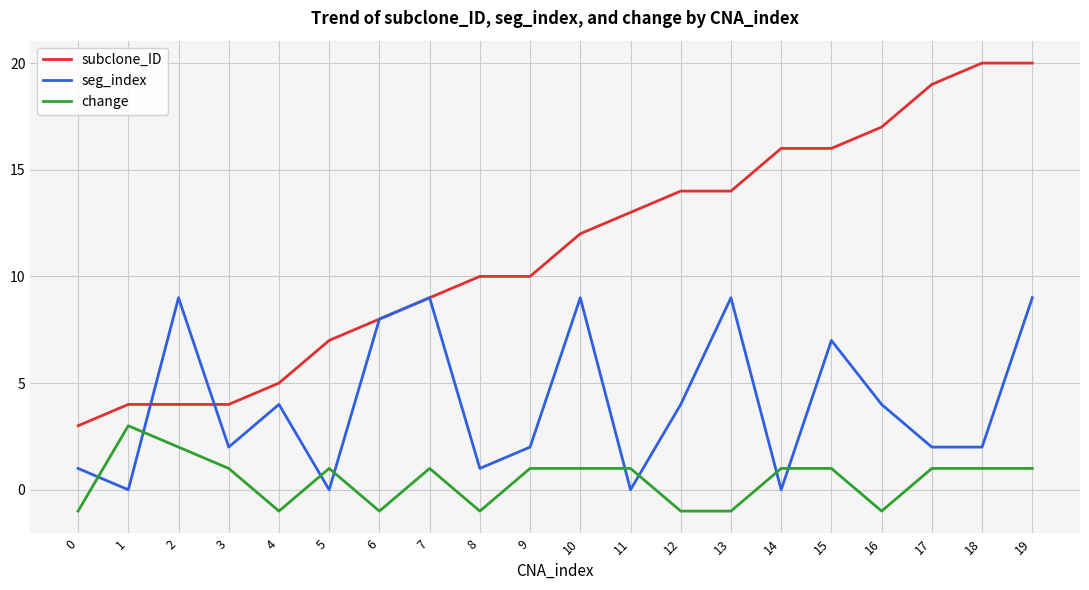

Which series has the largest total across all categories?

subclone_ID